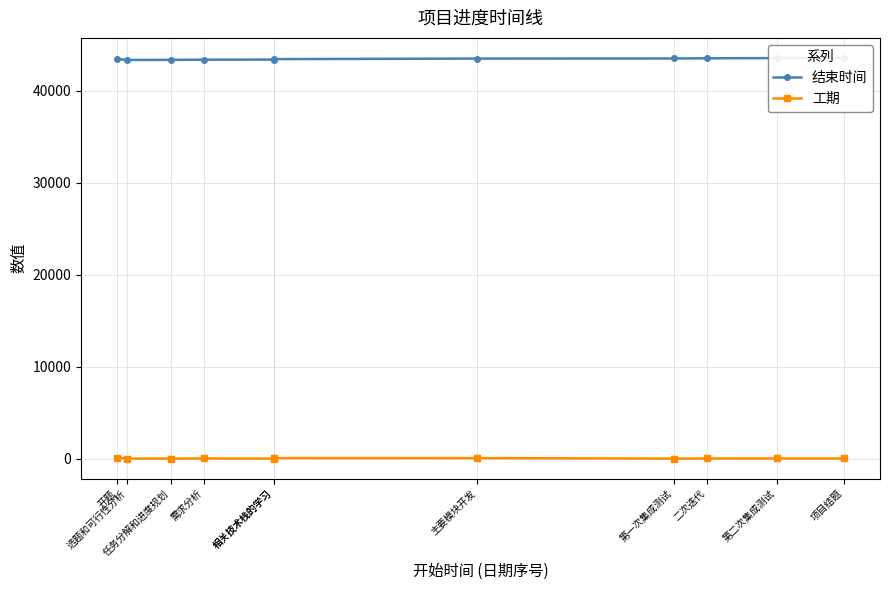

Reading left to right, transcribe all the data shown in this chart.

结束时间: 开题=43465	选题和可行性分析=43373	任务分解和进度规划=43383	需求分析=43403	相关技术栈的学习=43414	相关技术栈的学习=43465	主要模块开发=43524	第一次集成测试=43534	二次迭代=43555	第二次集成测试=43575	项目结题=43595
工期: 开题=107	选题和可行性分析=12	任务分解和进度规划=9	需求分析=19	相关技术栈的学习=9	相关技术栈的学习=60	主要模块开发=58	第一次集成测试=9	二次迭代=20	第二次集成测试=19	项目结题=19